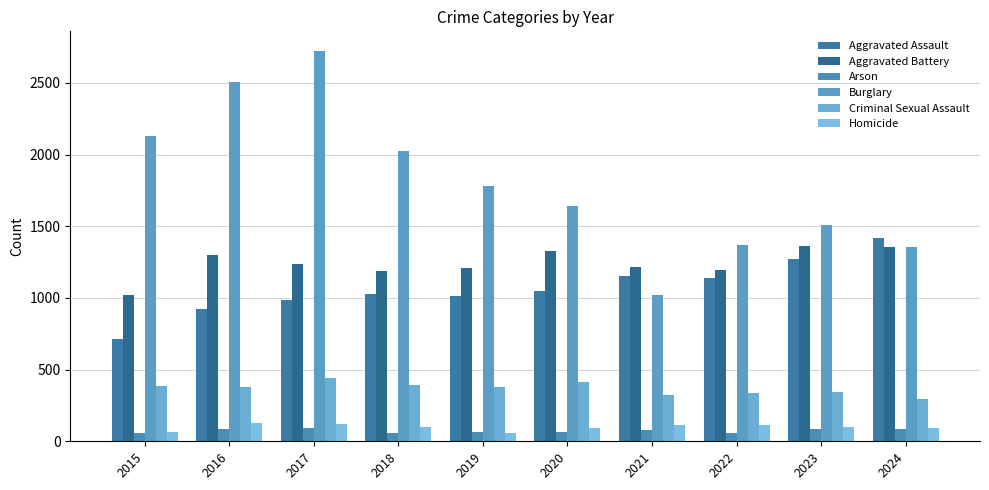

Does the chart contain any negative values?

No